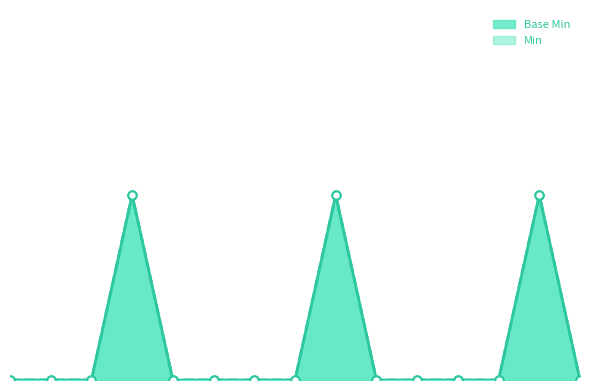

Which series has the largest total across all categories?

Base Min Line